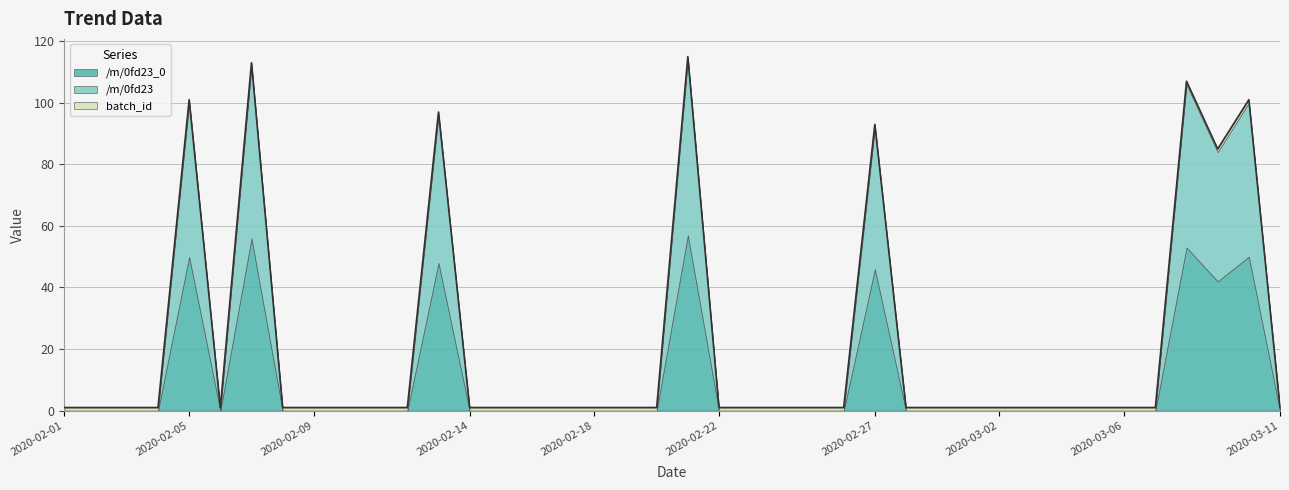

What are all the series names shown in the legend?

/m/0fd23_0, /m/0fd23, batch_id